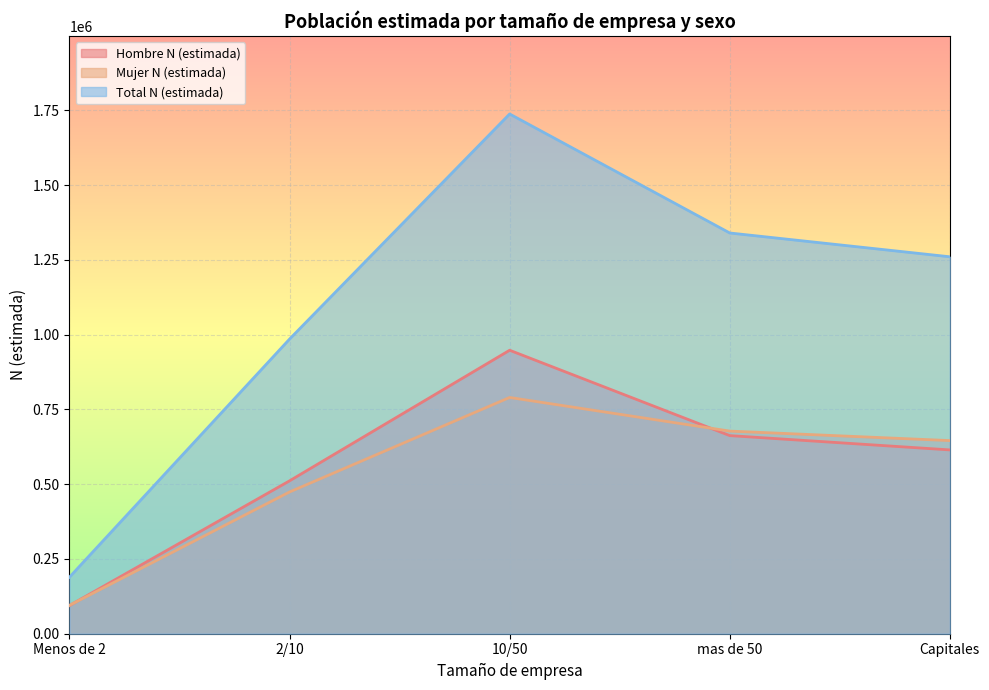

How many data points in Mujer N (estimada) are above 645879?

2